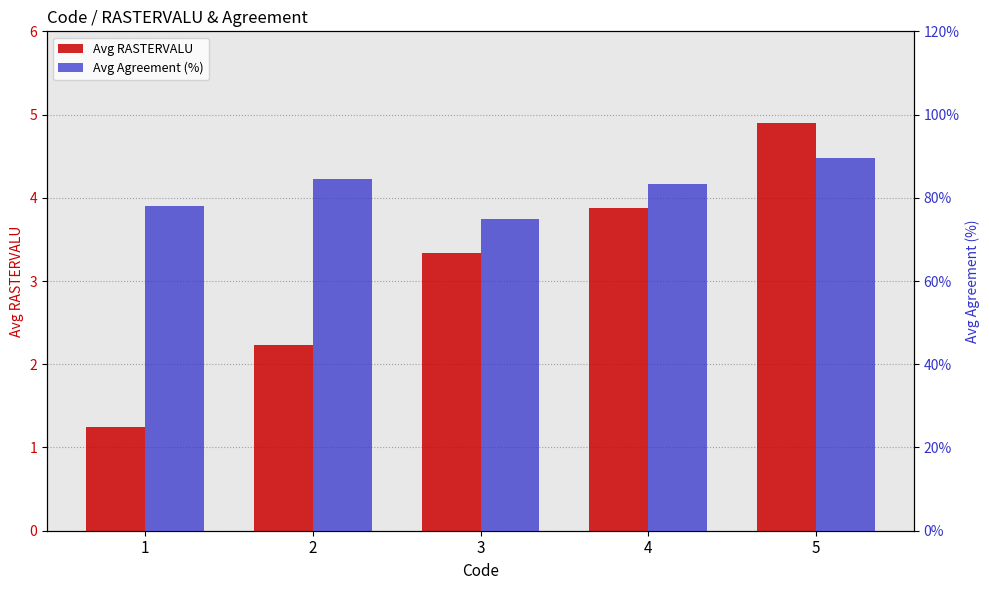

What is the maximum value shown in the chart?

89.5